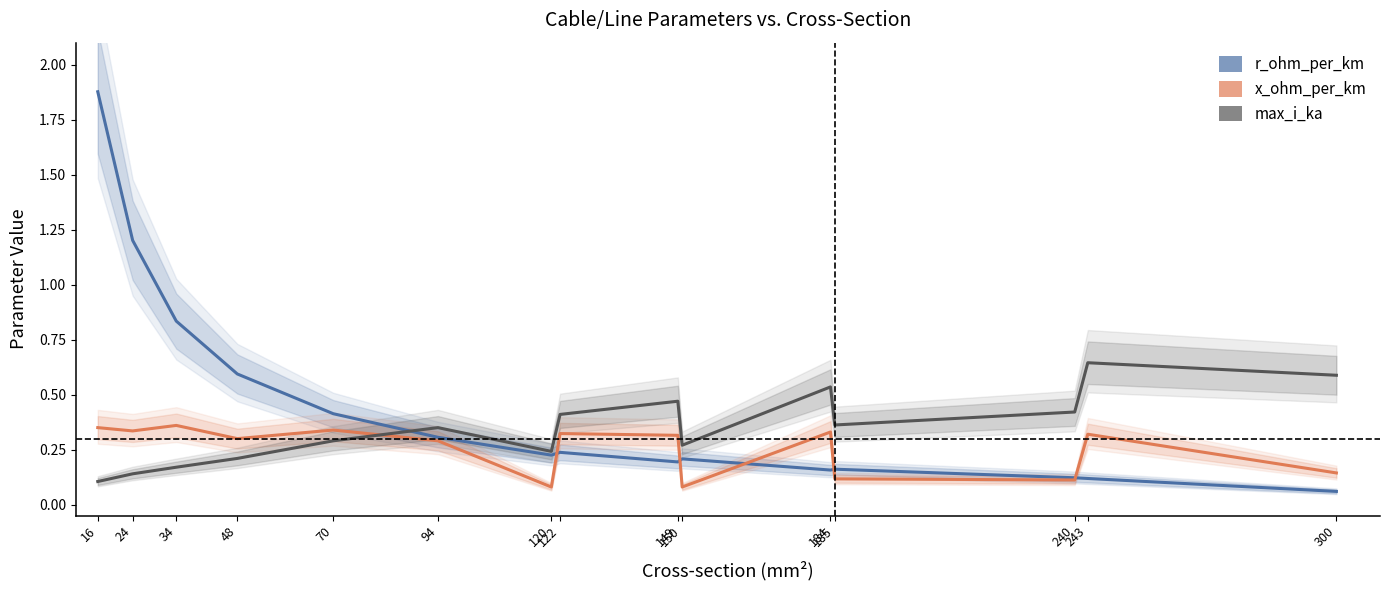

Rank the series by their average value, from highest to lowest.

r_ohm_per_km, max_i_ka, x_ohm_per_km